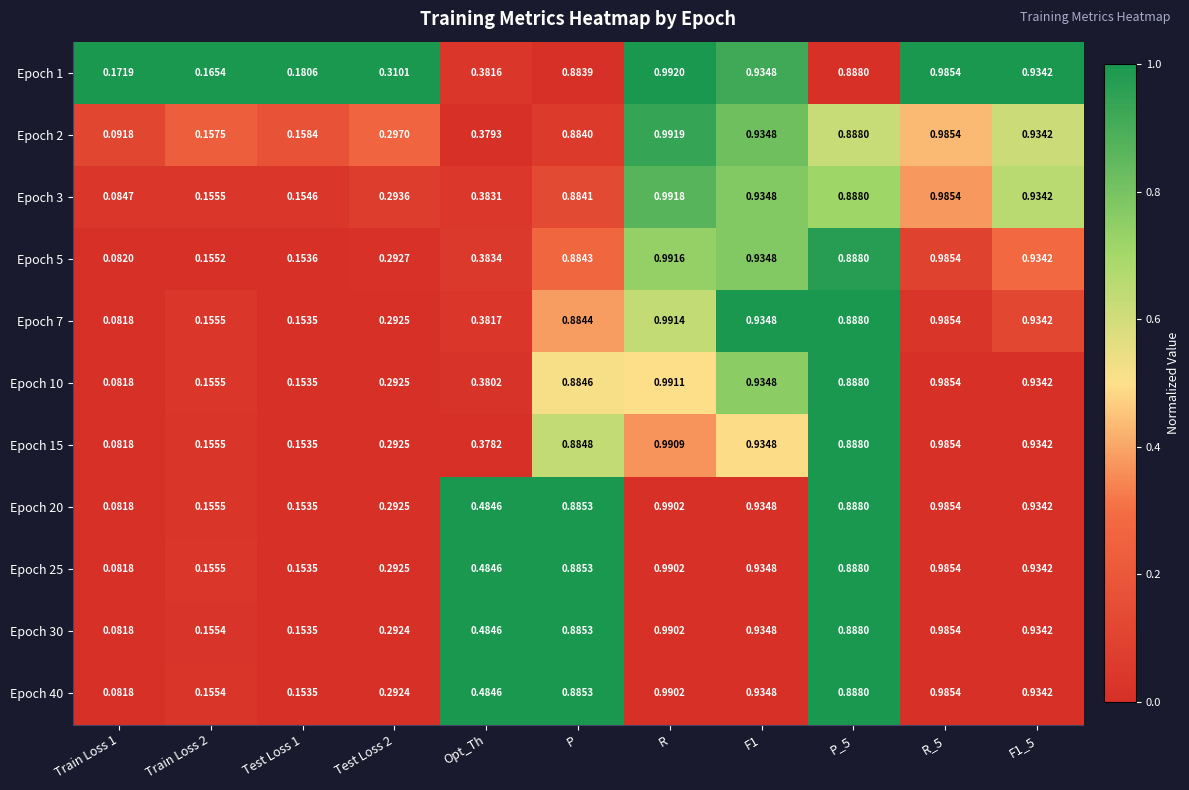

Is the value of Epoch 25 at Opt_Th greater than the value of Epoch 15 at Test Loss 2?

Yes